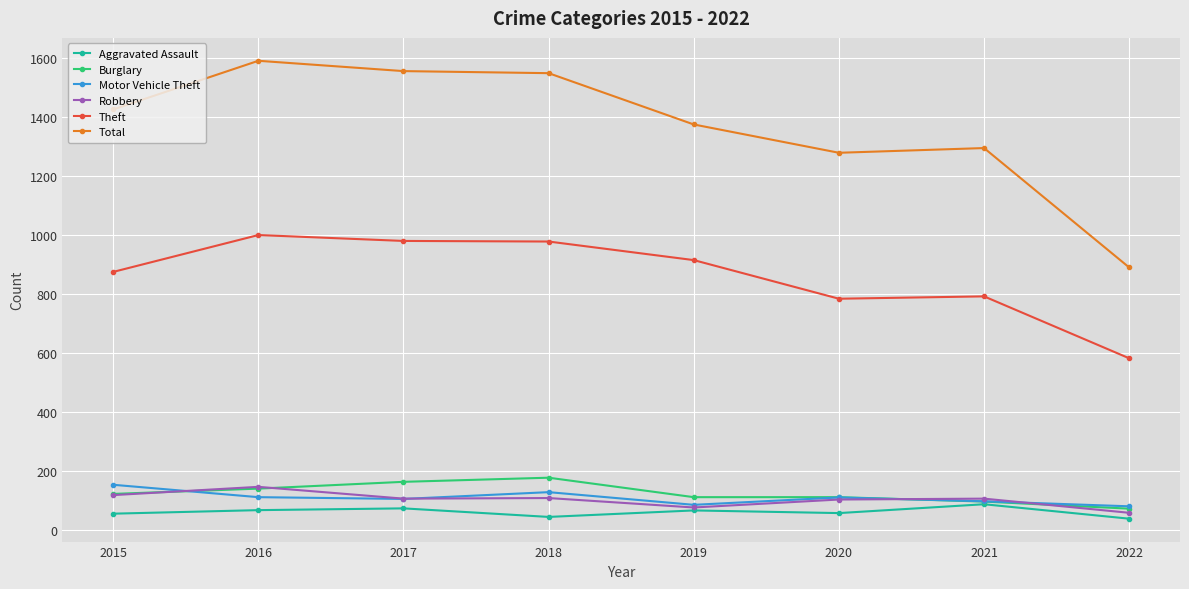

What is the sum of all Burglary values?

984